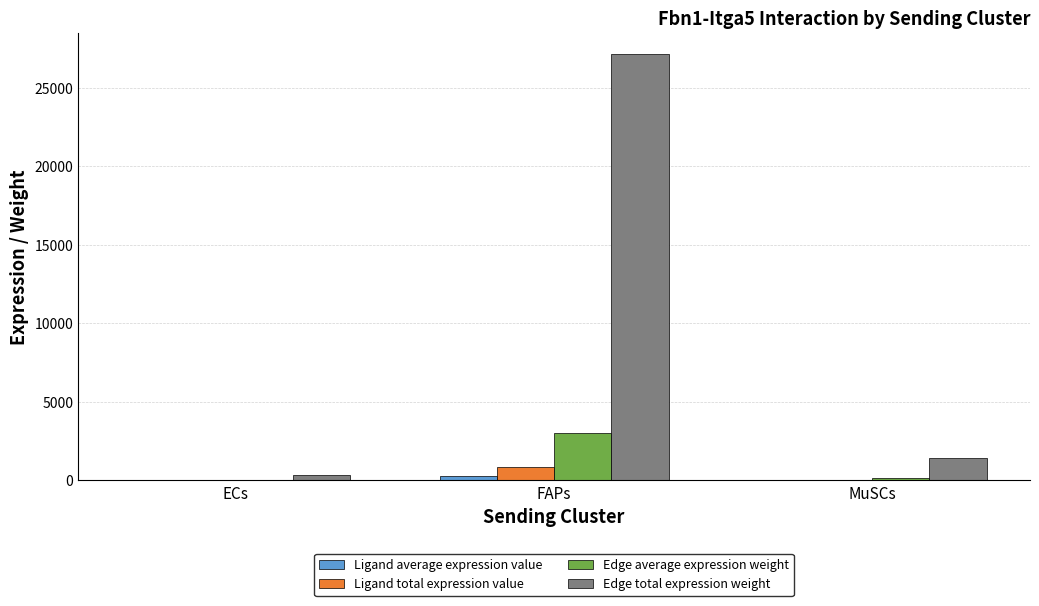

Which series has the largest total across all categories?

Edge total expression weight